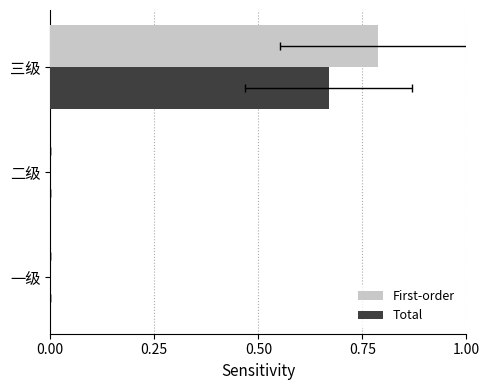

What is the difference between the maximum and minimum values in the Total series?

0.7